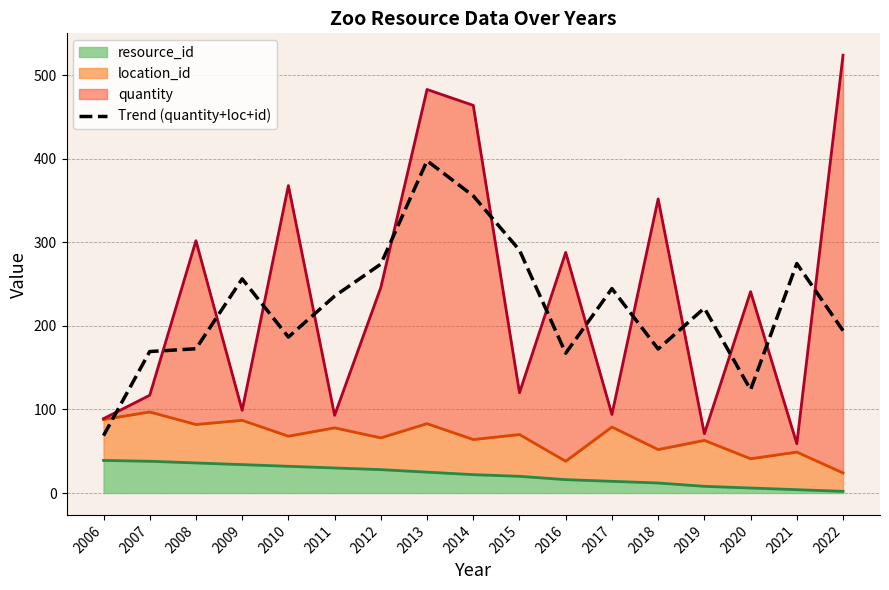

What is the value of the 1st point from the left?

68.7